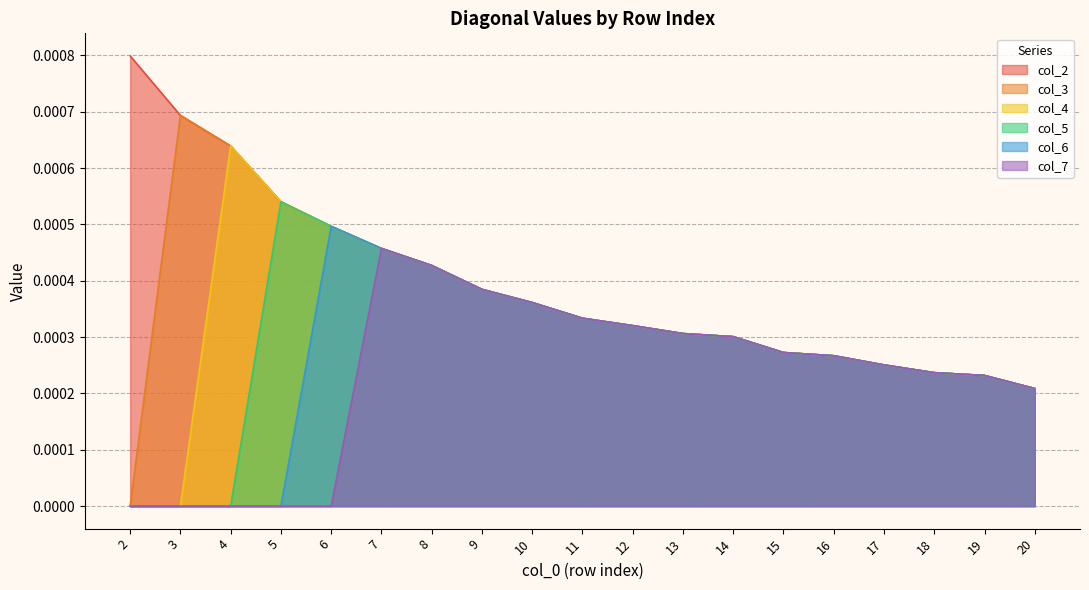

True or false: col_5 has a value of 0.0 at 3.

True